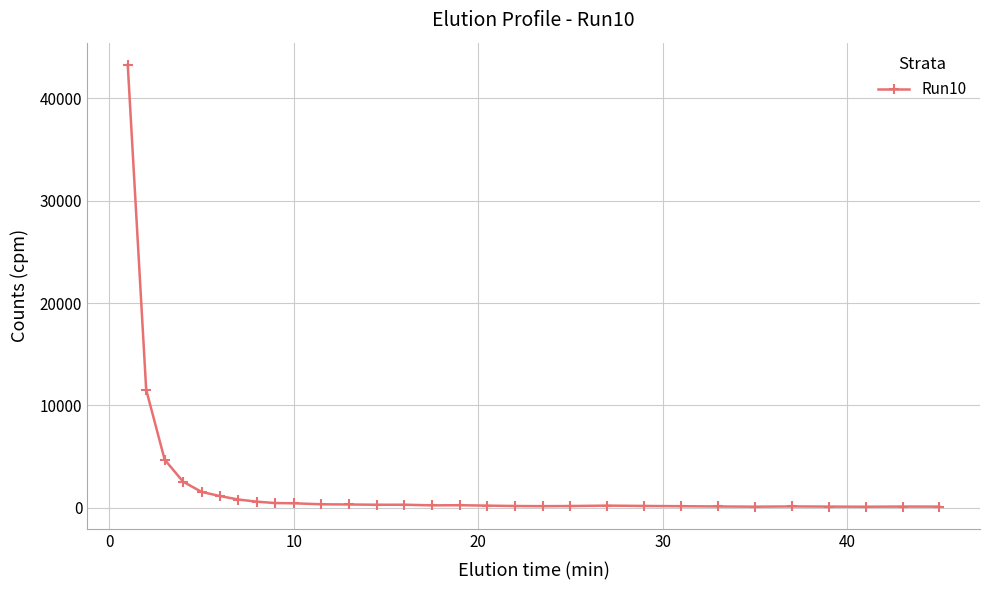

What is the average value?

2353.6